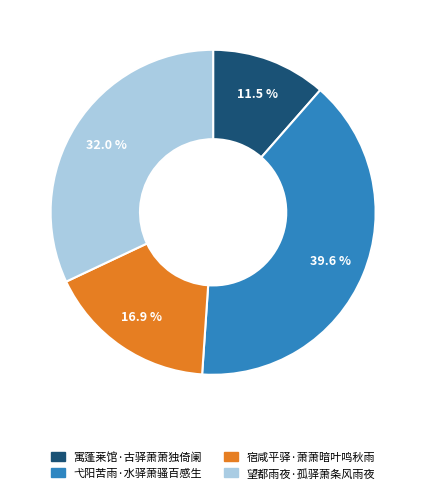

To the nearest percent, what is the average slice percentage?

25%